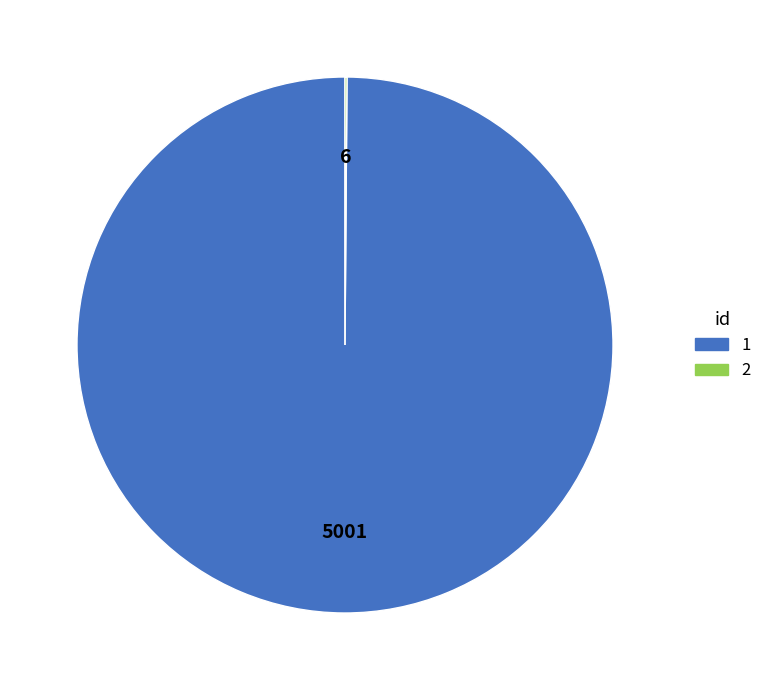

Is it true that 1 is 100% of the pie?

True